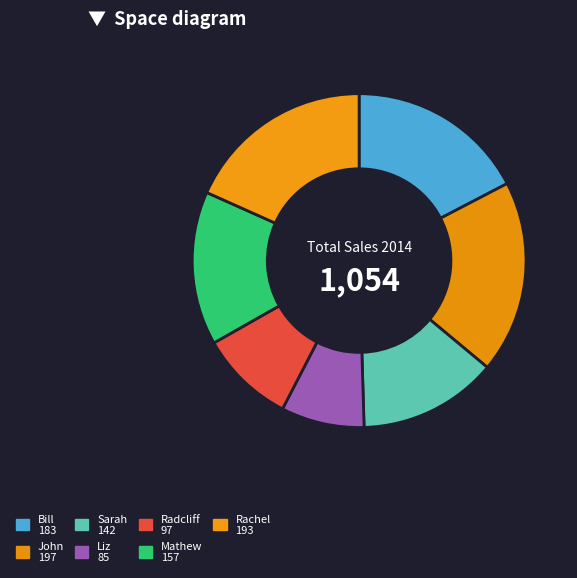

Count the number of slices in the pie.

7